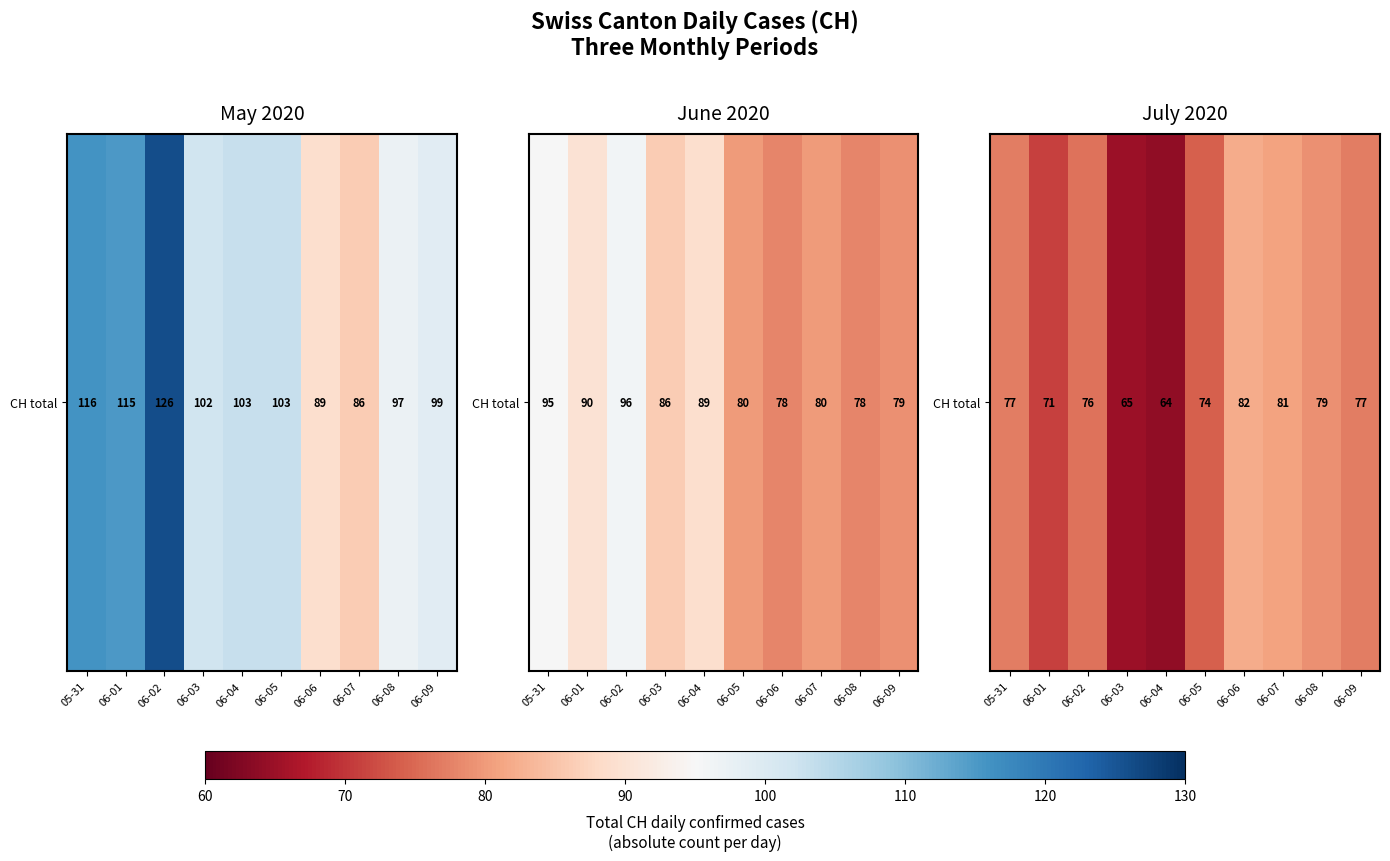

Which label corresponds to the smallest value in the chart?

06-04